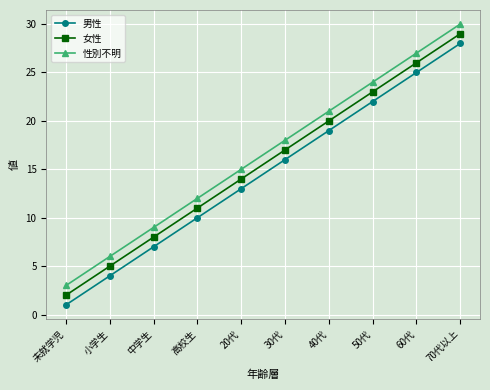

Reading left to right, transcribe all the data shown in this chart.

男性: 未就学児=1	小学生=4	中学生=7	高校生=10	20代=13	30代=16	40代=19	50代=22	60代=25	70代以上=28
女性: 未就学児=2	小学生=5	中学生=8	高校生=11	20代=14	30代=17	40代=20	50代=23	60代=26	70代以上=29
性別不明: 未就学児=3	小学生=6	中学生=9	高校生=12	20代=15	30代=18	40代=21	50代=24	60代=27	70代以上=30